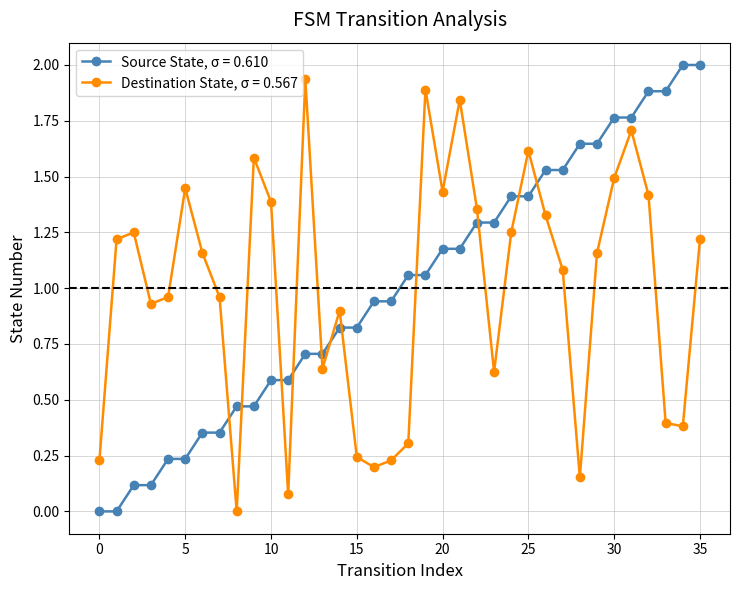

What is the difference between the second highest and second lowest values in the Source State, σ = 0.610 series?

2.0